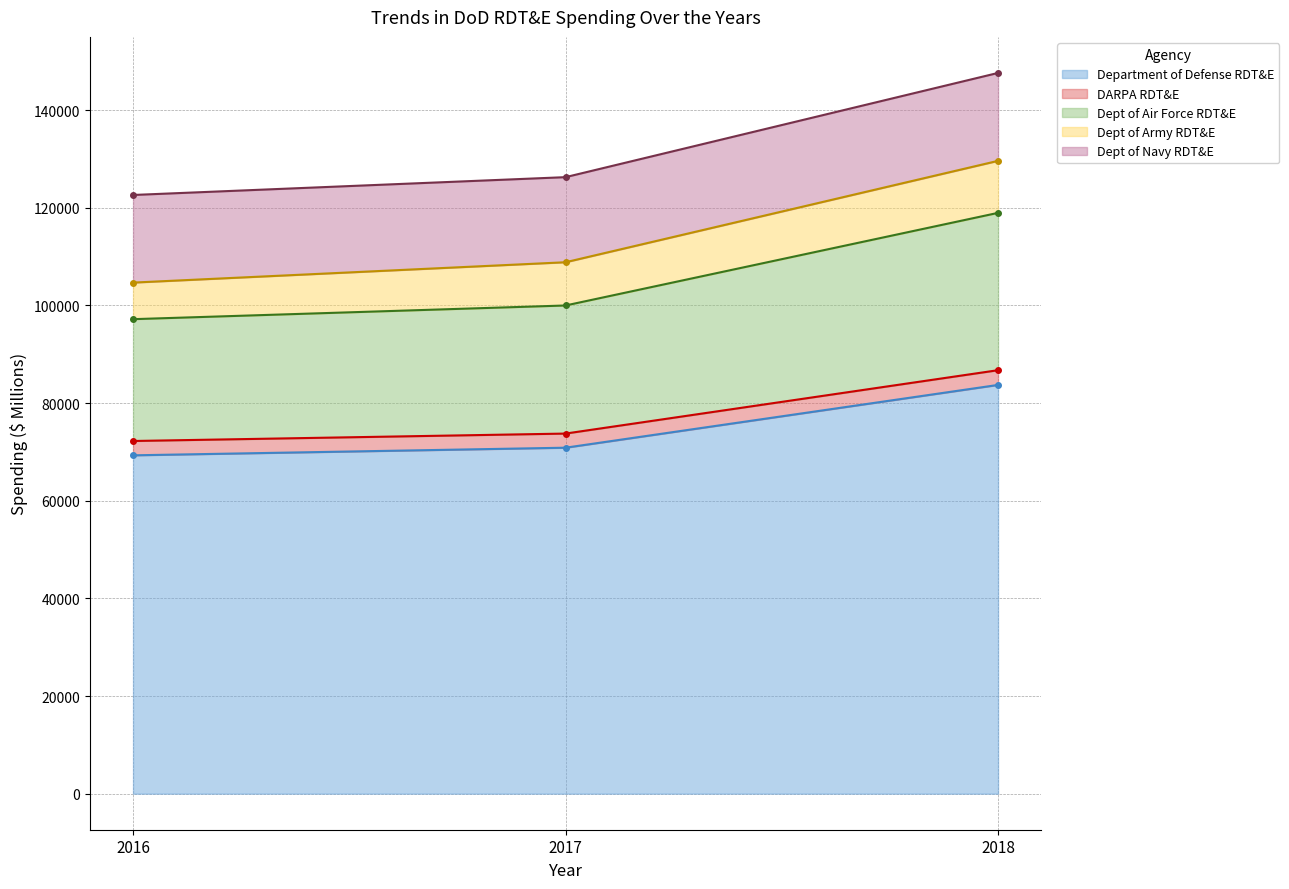

What are all the series names shown in the legend?

Department of Defense RDT&E, DARPA RDT&E, Dept of Air Force RDT&E, Dept of Army RDT&E, Dept of Navy RDT&E